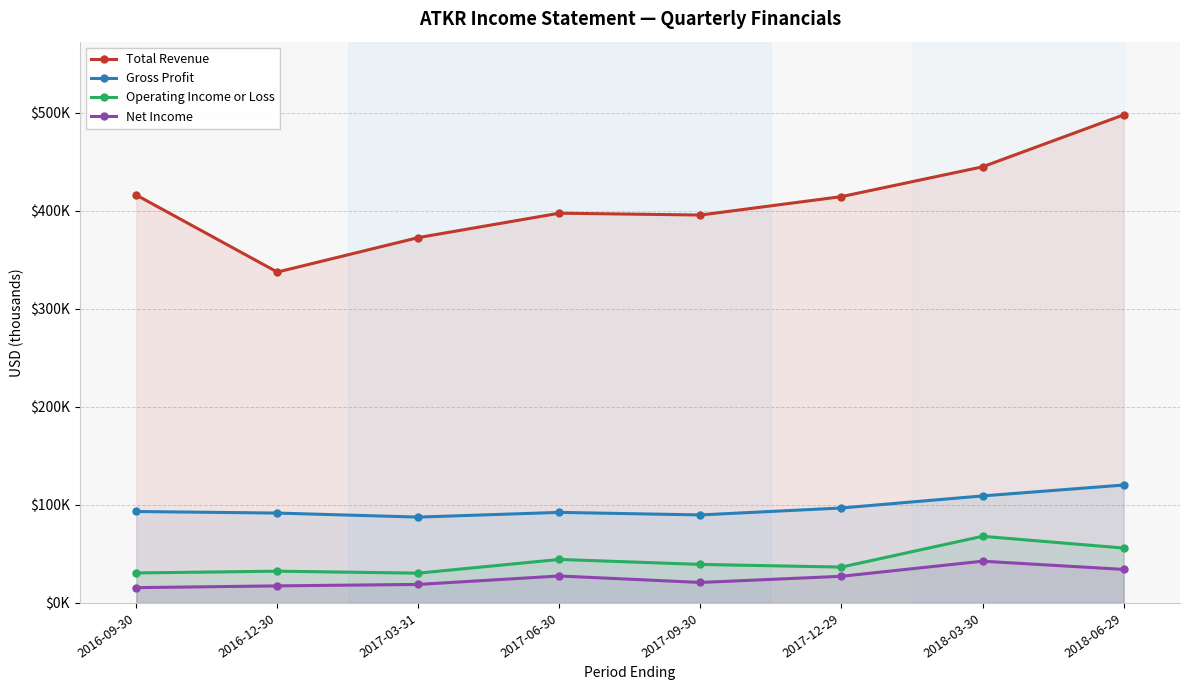

Where is the first local maximum for Net Income?

2017-06-30